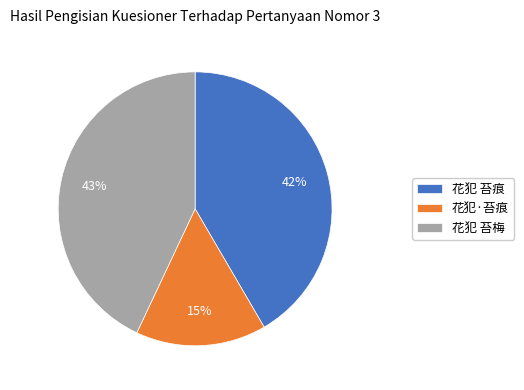

Is it true that 花犯 苔痕 is 42% of the pie?

True